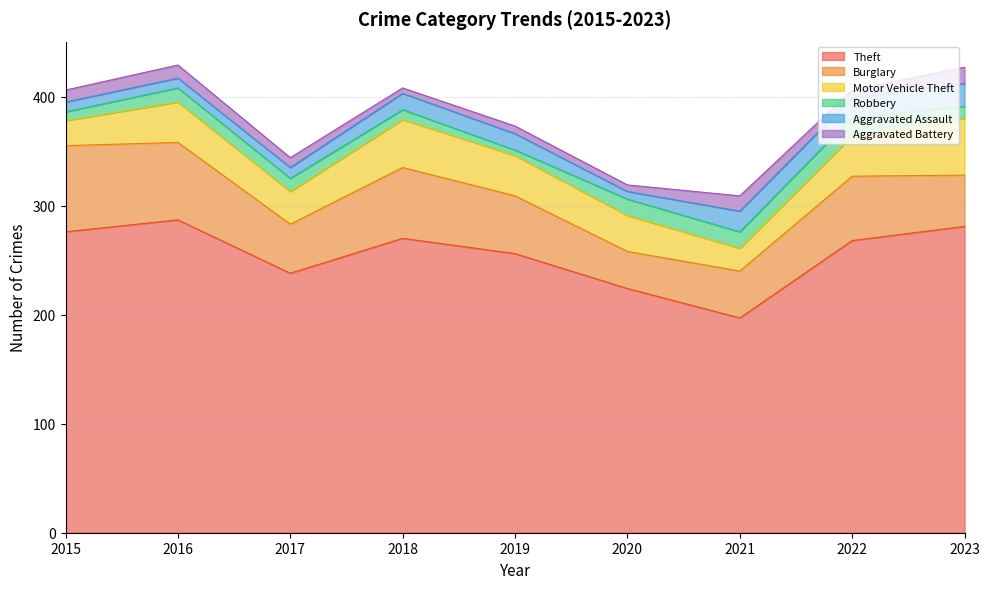

At 2021, list the series in order from smallest to largest.

Aggravated Battery, Robbery, Aggravated Assault, Motor Vehicle Theft, Burglary, Theft